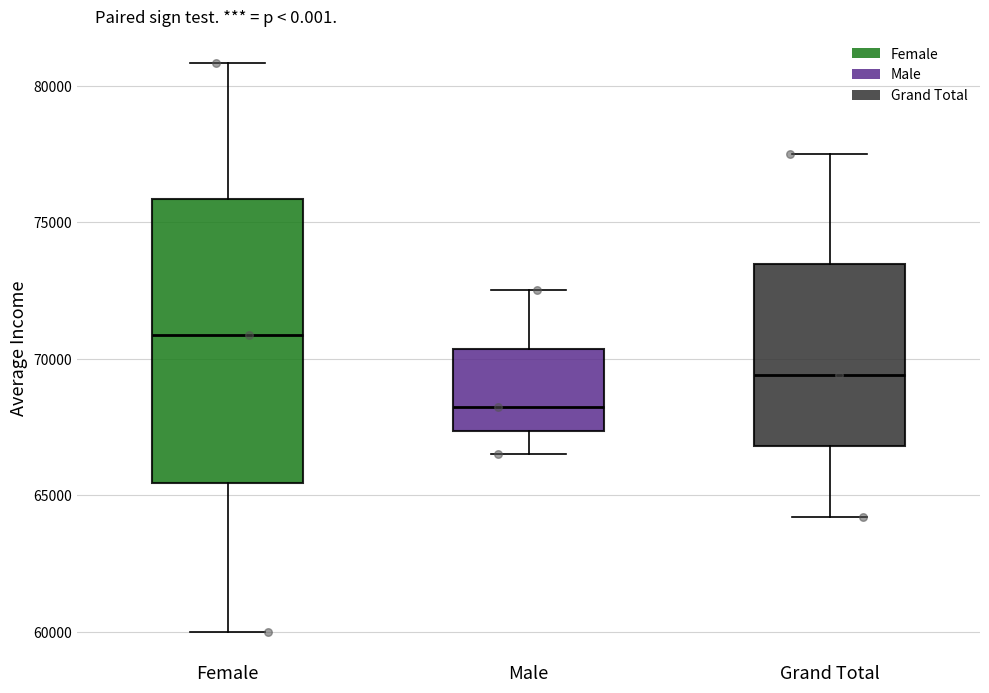

Which box is the tallest, from its lower edge to its upper edge?

Female